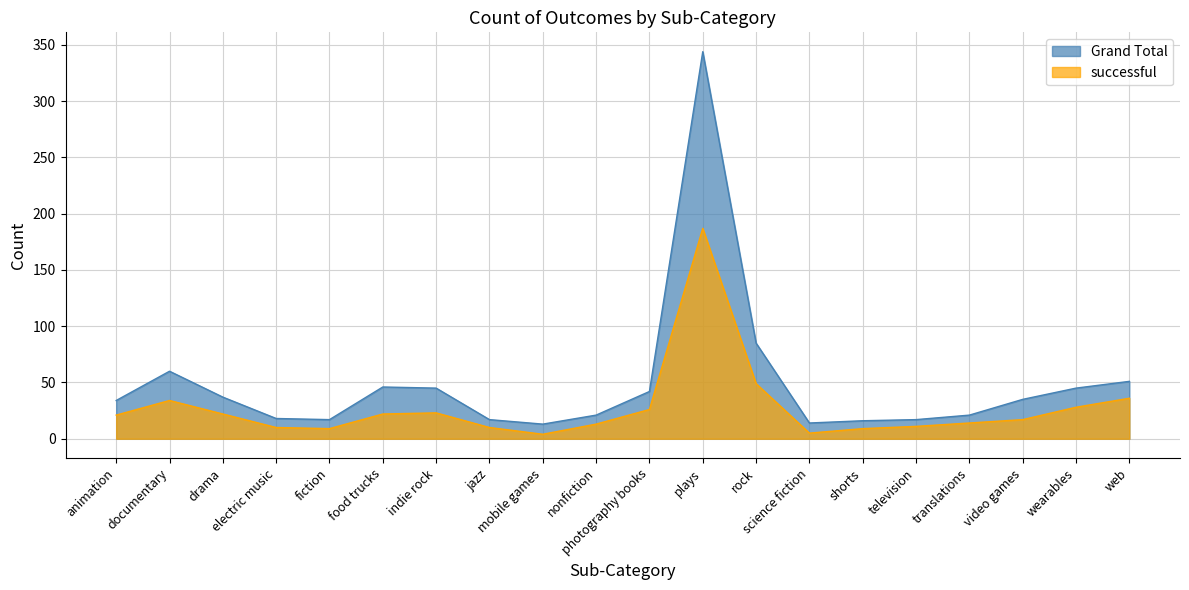

The value of Grand Total at wearables is 45. True or false?

True